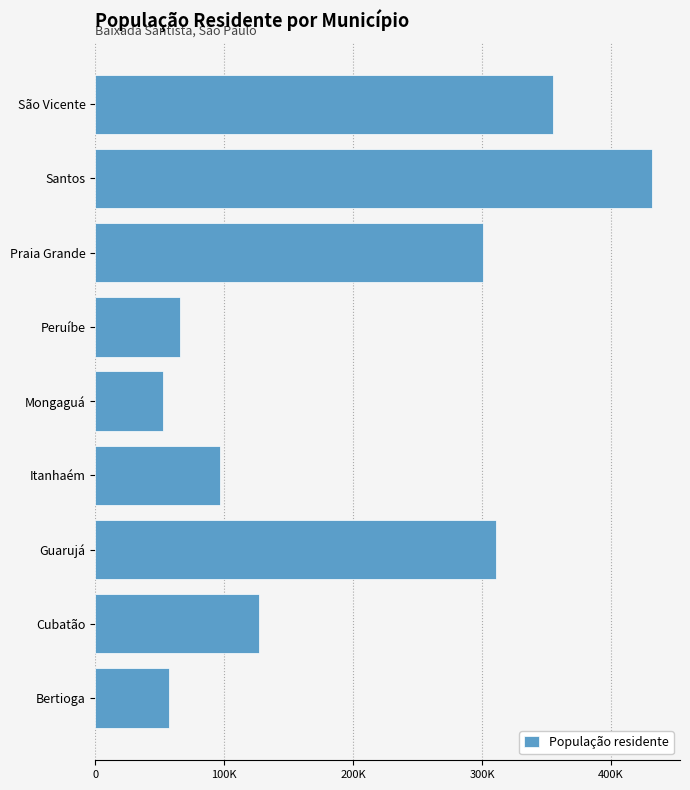

What is the smallest value displayed?

52711